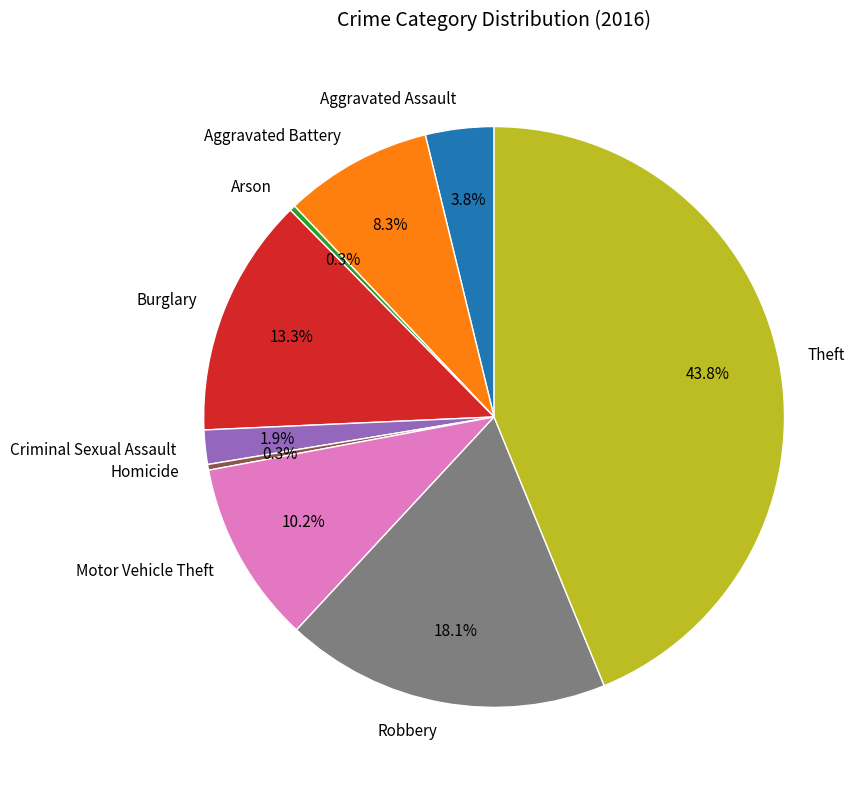

Approximately how many times larger is the value at Aggravated Battery compared to Theft?

0.2